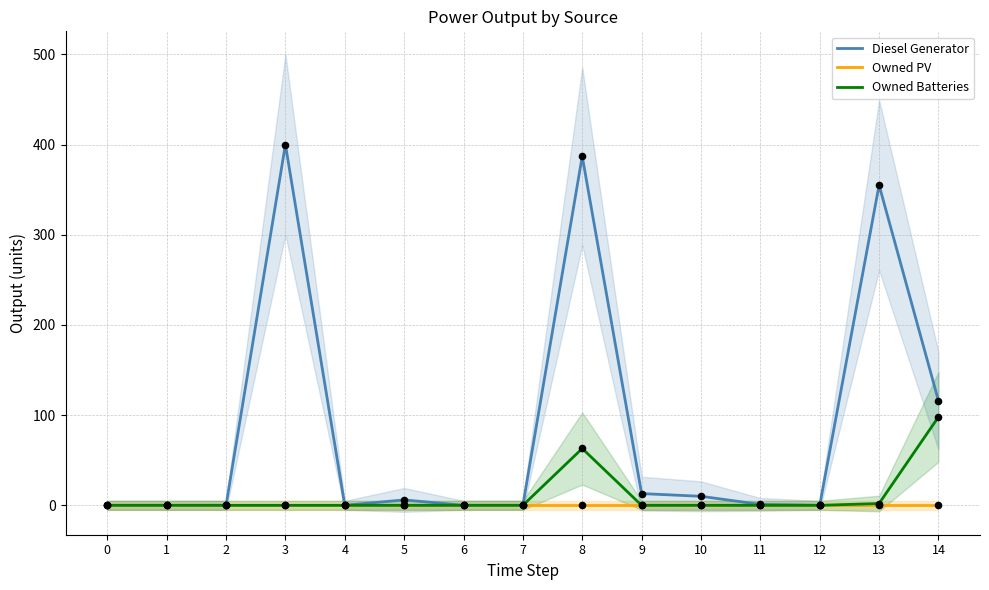

What are all the series names shown in the legend?

Diesel Generator, Owned PV, Owned Batteries